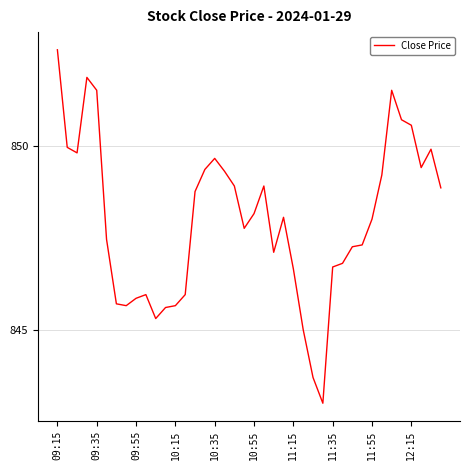

What is the greatest value displayed?

852.6